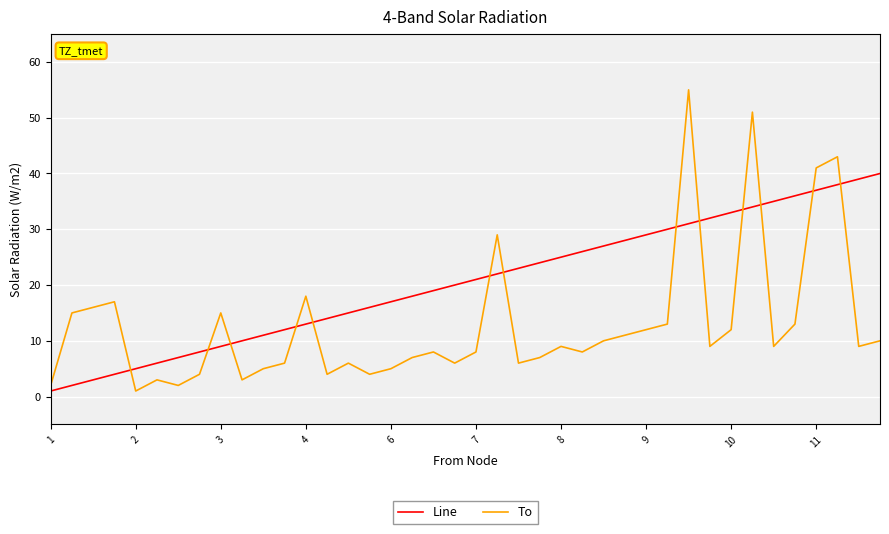

True or false: To has more than 2 interior local peaks.

True